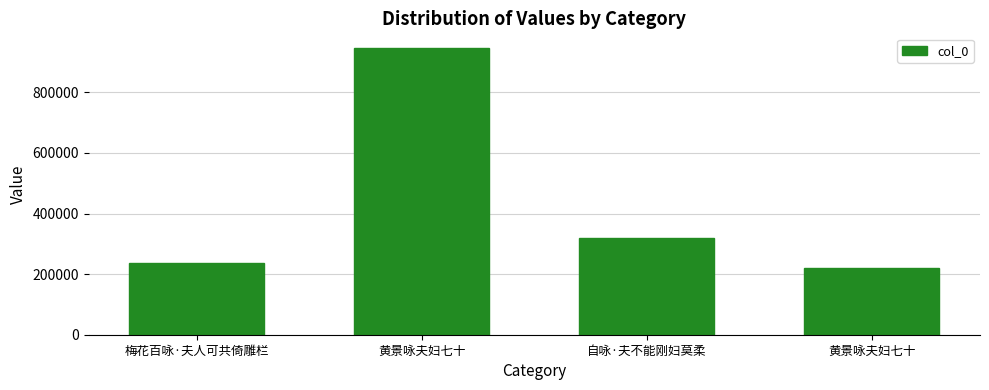

Where does the data first go above 319768?

黄景咏夫妇七十